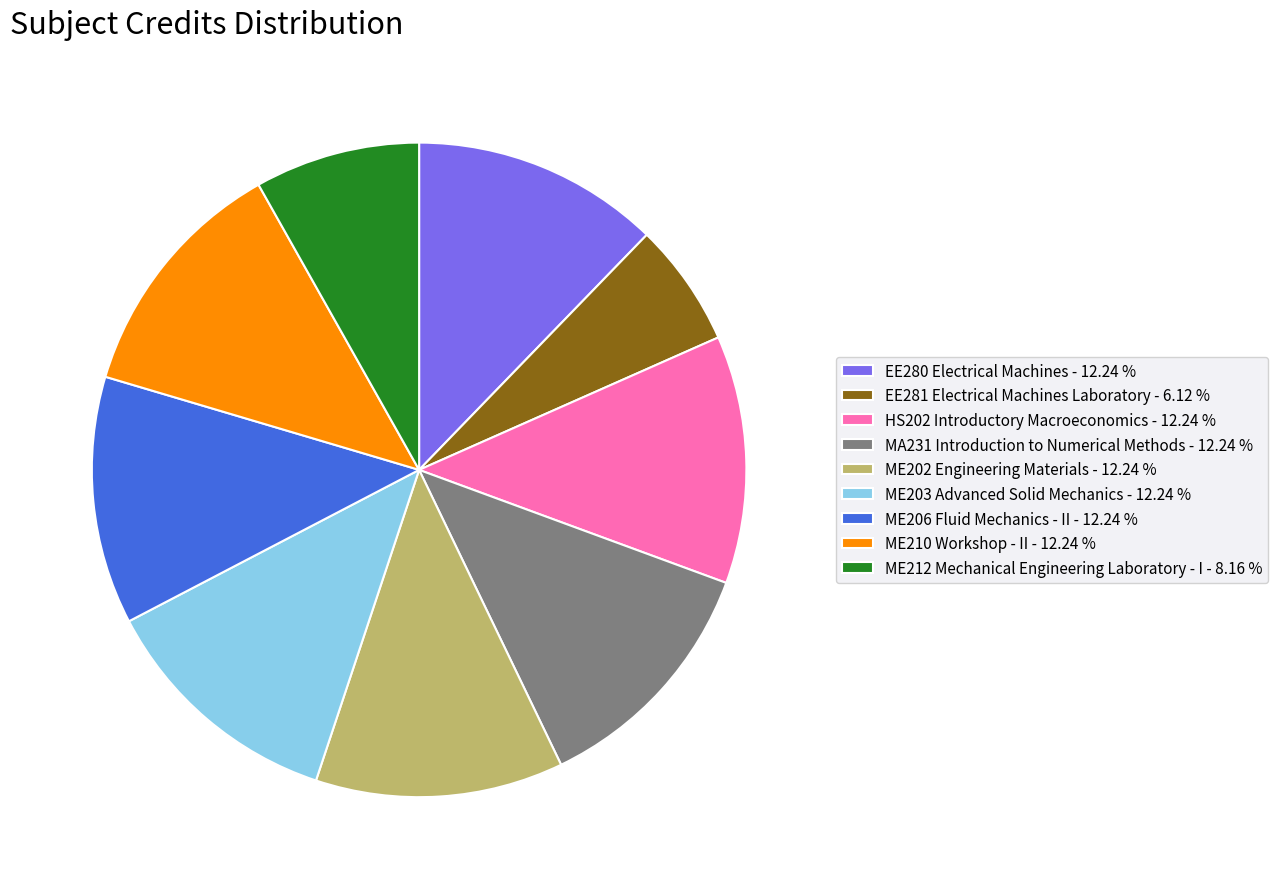

Approximately how many times larger is the value at ME203 Advanced Solid Mechanics - 12.24 % compared to ME210 Workshop - II - 12.24 %?

1.0